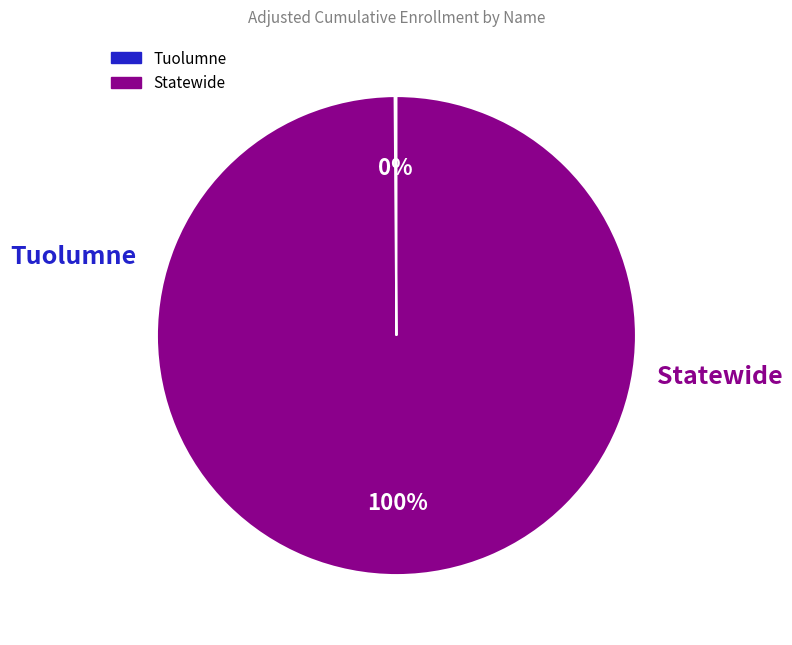

Which slice is the largest?

Statewide